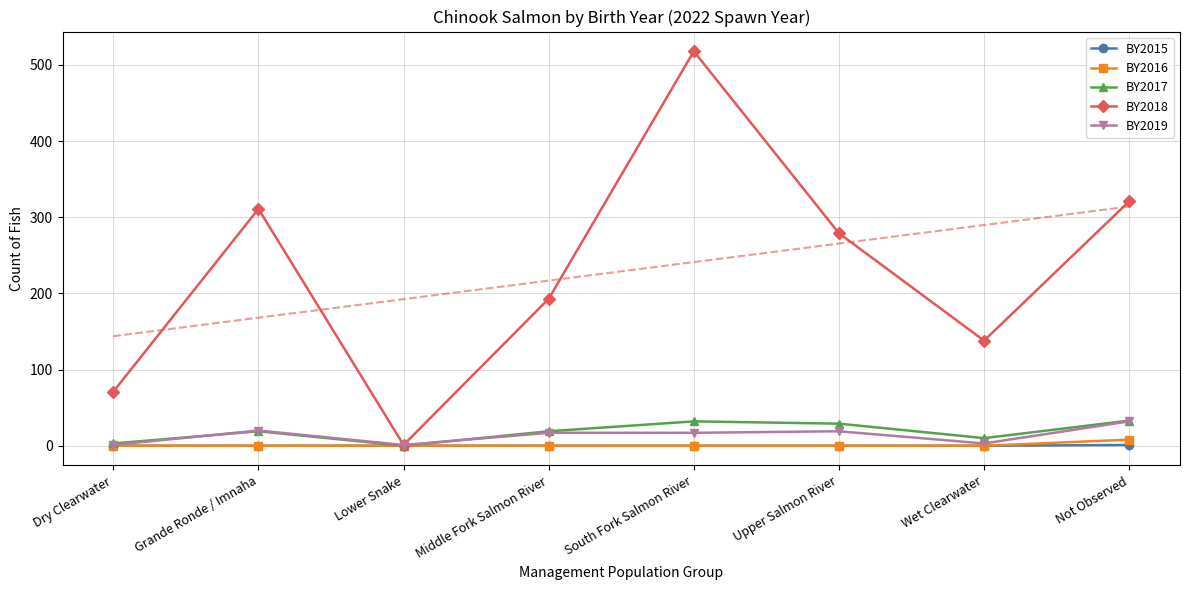

What is the difference between the maximum and minimum values in the BY2017 series?

33